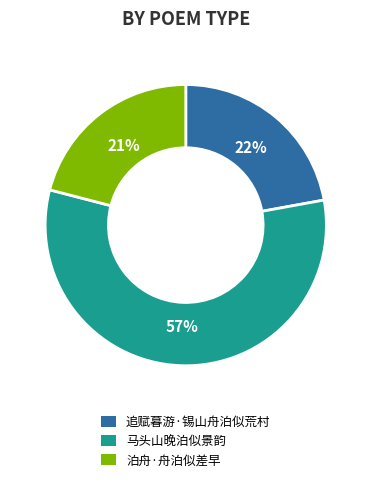

Count the number of slices in the pie.

3